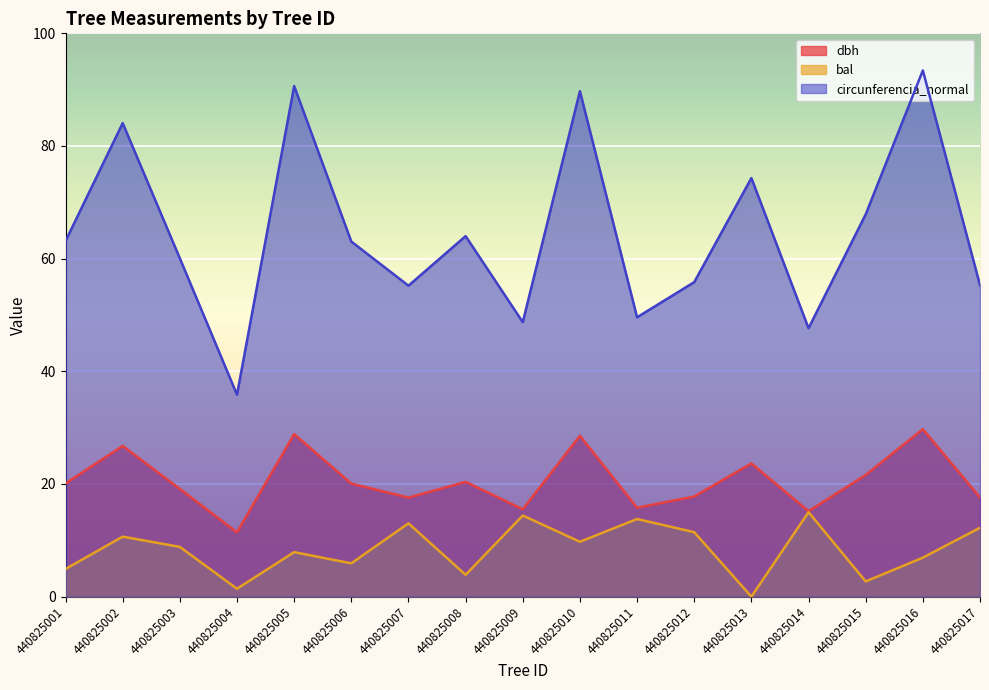

Which series changed the most between 440825010 and 440825017?

circunferencia_normal